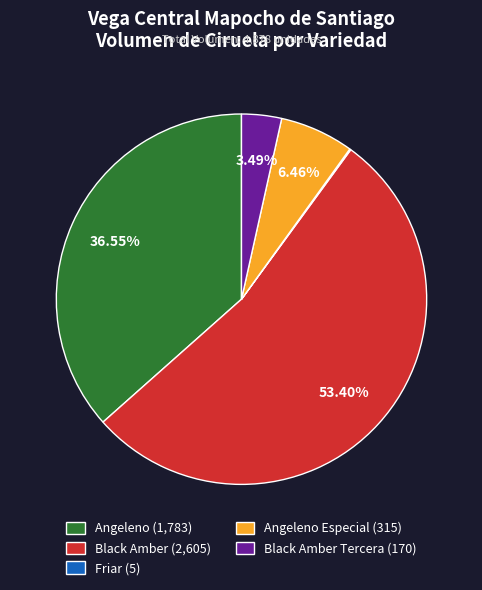

Which category accounts for the majority?

Black Amber (2,605)